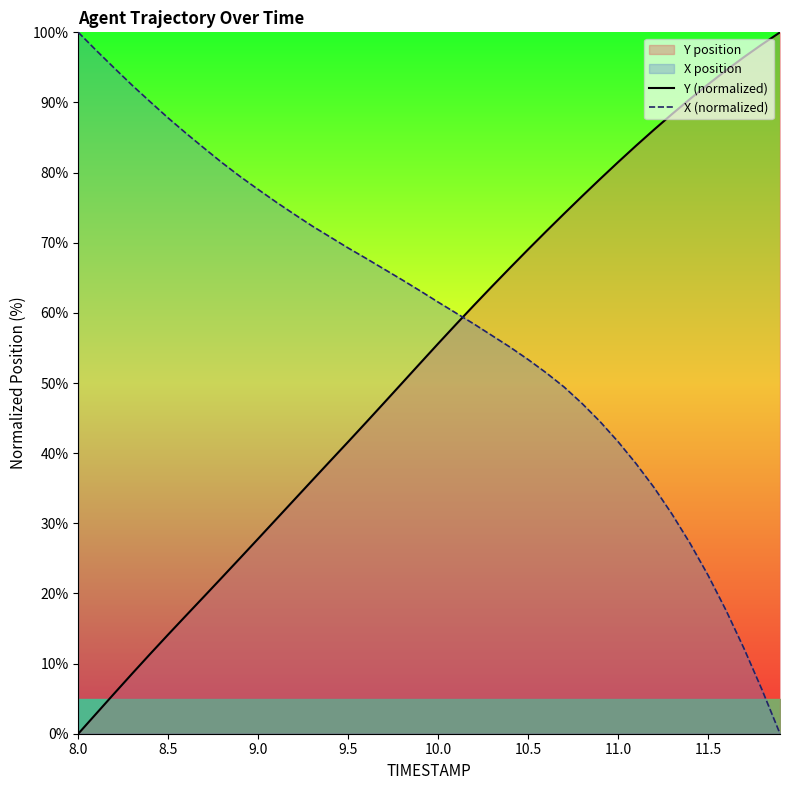

Which series ends up on top after the final intersection of X (normalized) and Y (normalized)?

Y (normalized)